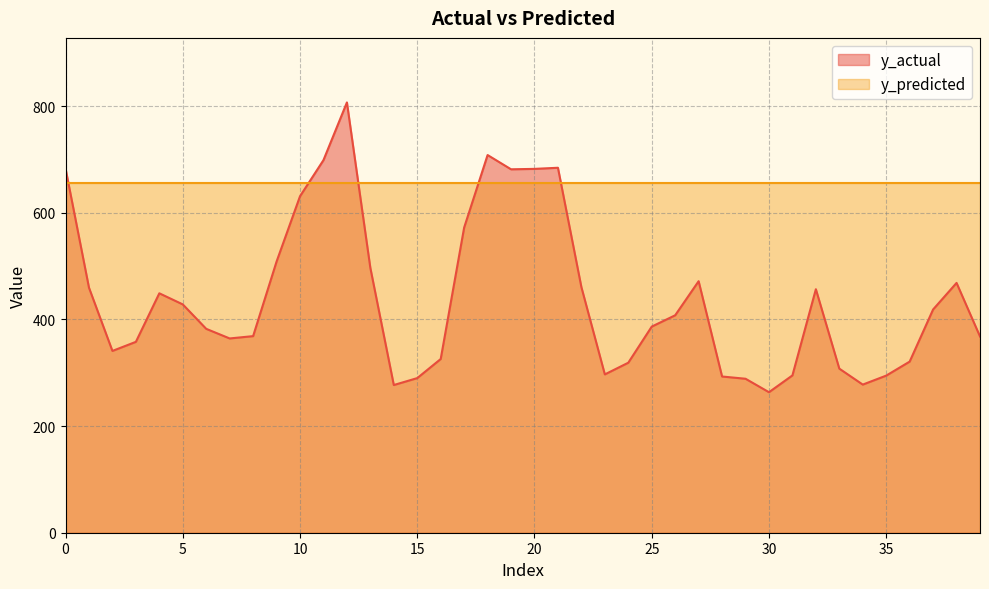

True or false: the data shows 277.9 at 34.

True